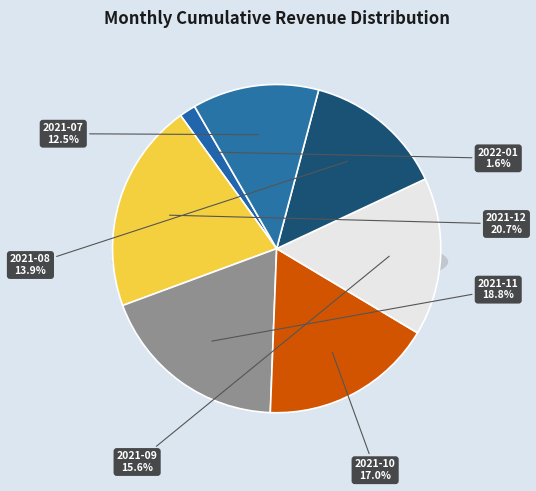

Does 2021-04 account for over 50% of the chart?

No